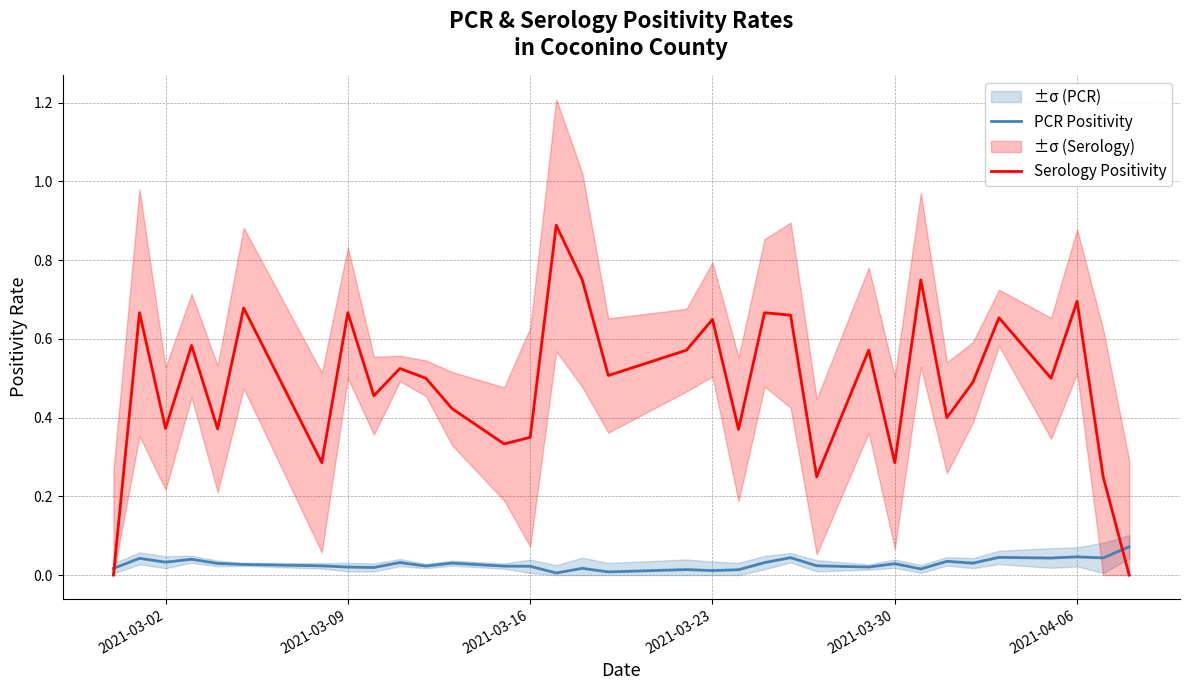

True or false: Serology Positivity and PCR Positivity intersect in this chart.

True